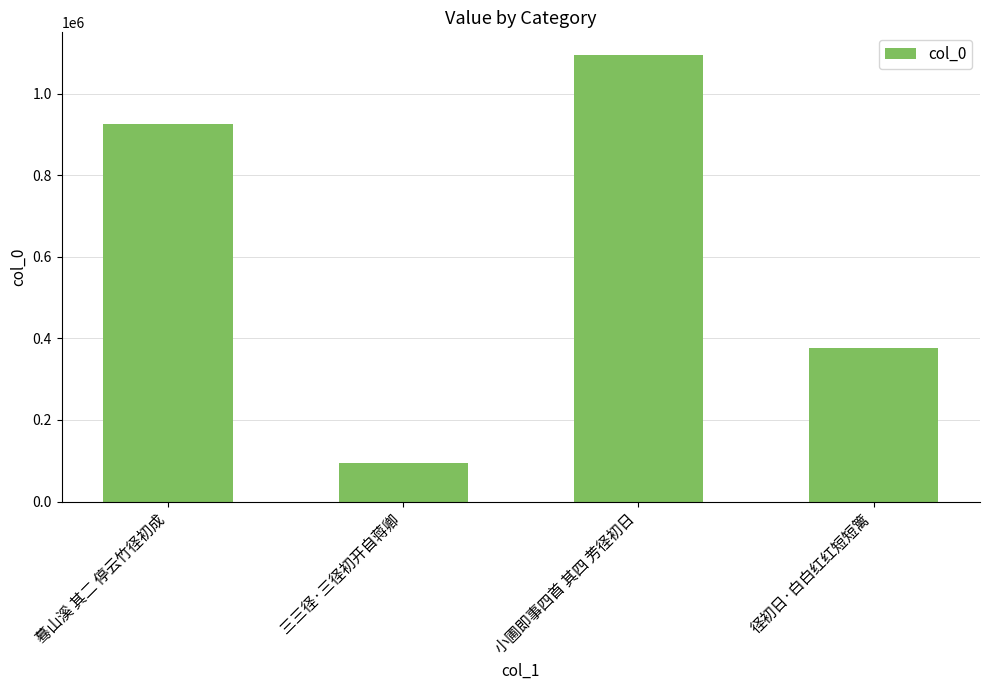

What is the difference between the maximum and minimum values?

1002019